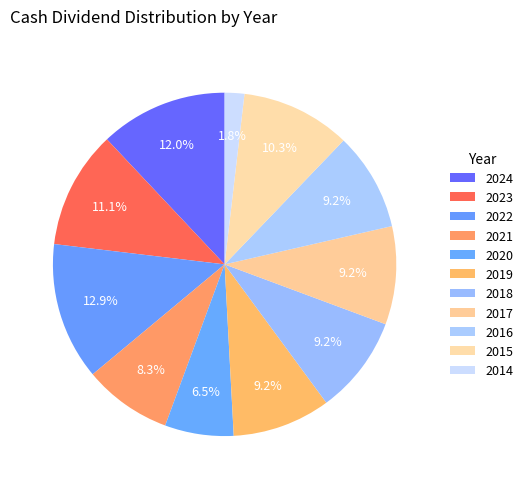

Combined, what portion of the pie is 2015 and 2019?

19.6%